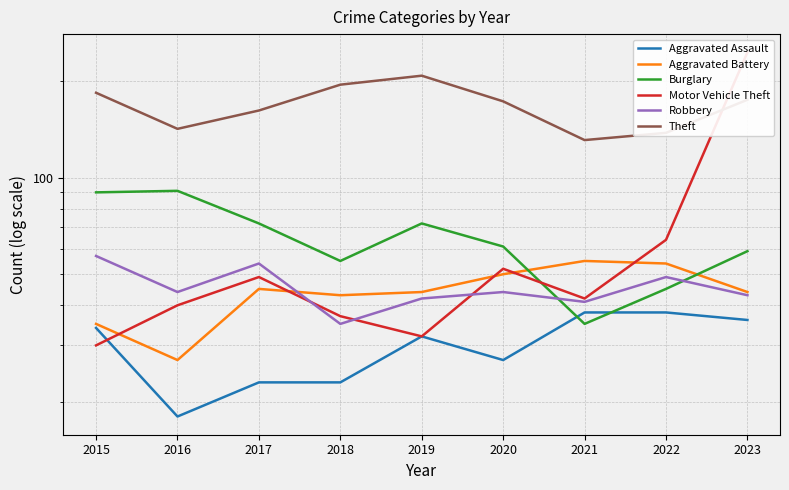

Is the value of Aggravated Assault at 2021 greater than the value of Burglary at 2015?

No